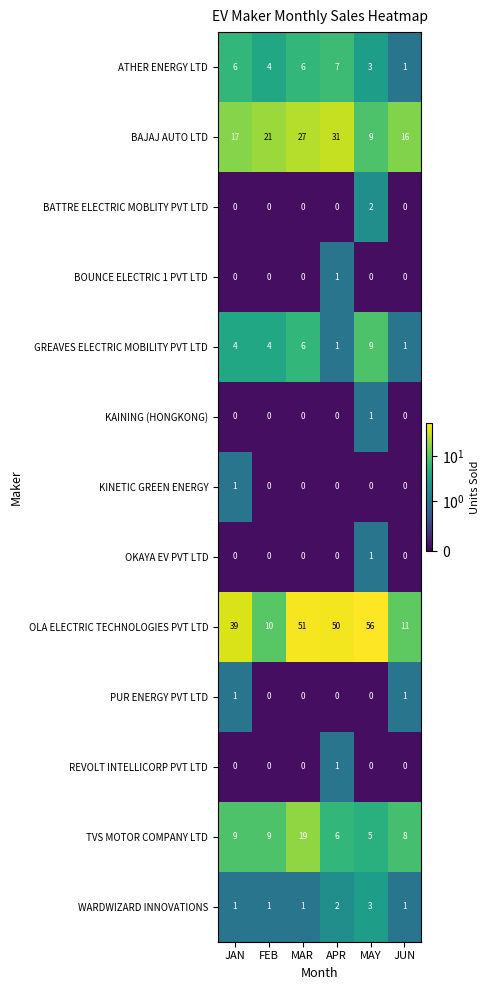

Is it true that KAINING (HONGKONG) equals 1 at JUN?

False